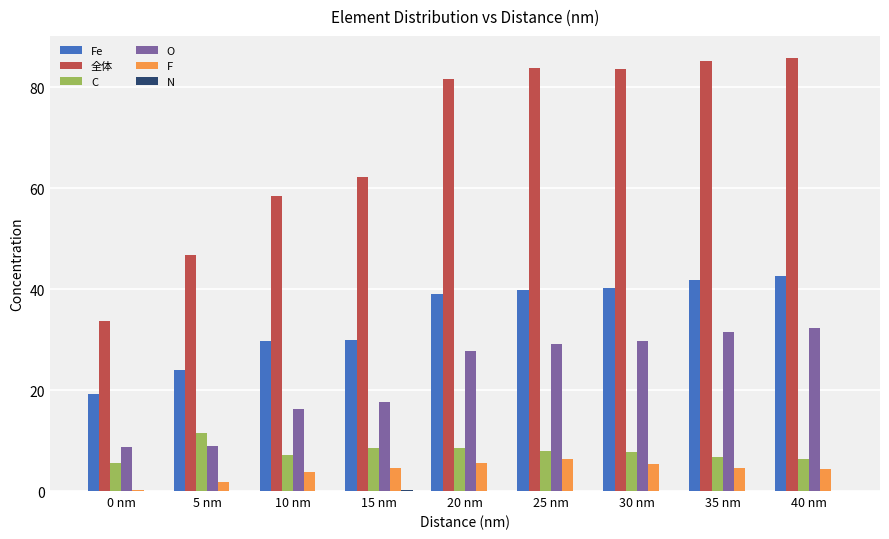

The value of C at 0 nm is 9.6. True or false?

False